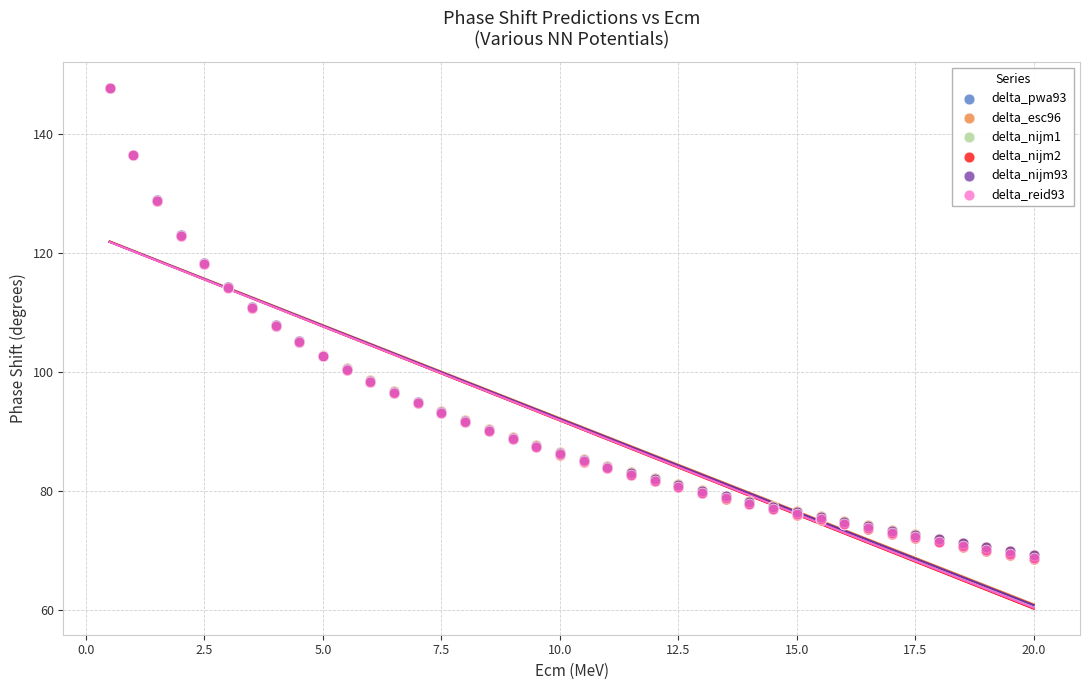

What are all the series names shown in the legend?

delta_pwa93, delta_esc96, delta_nijm1, delta_nijm2, delta_nijm93, delta_reid93